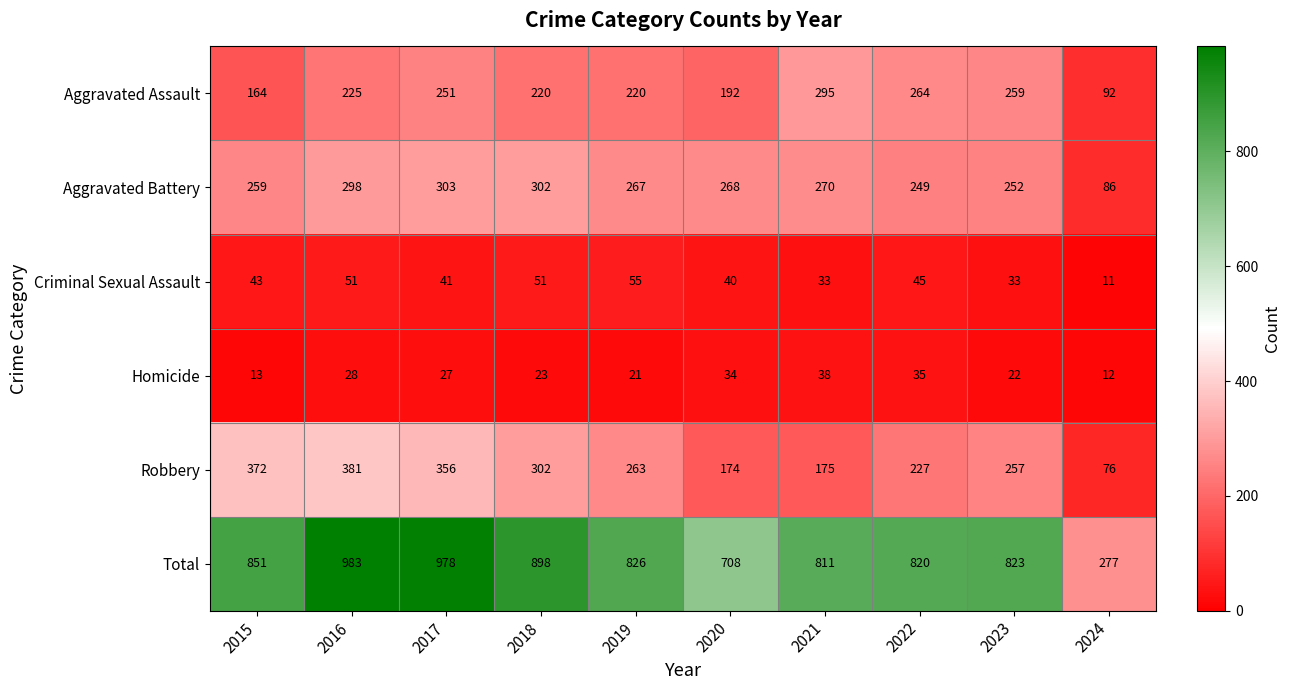

Rank the series at 2020 from lowest to highest value.

Homicide, Criminal Sexual Assault, Robbery, Aggravated Assault, Aggravated Battery, Total